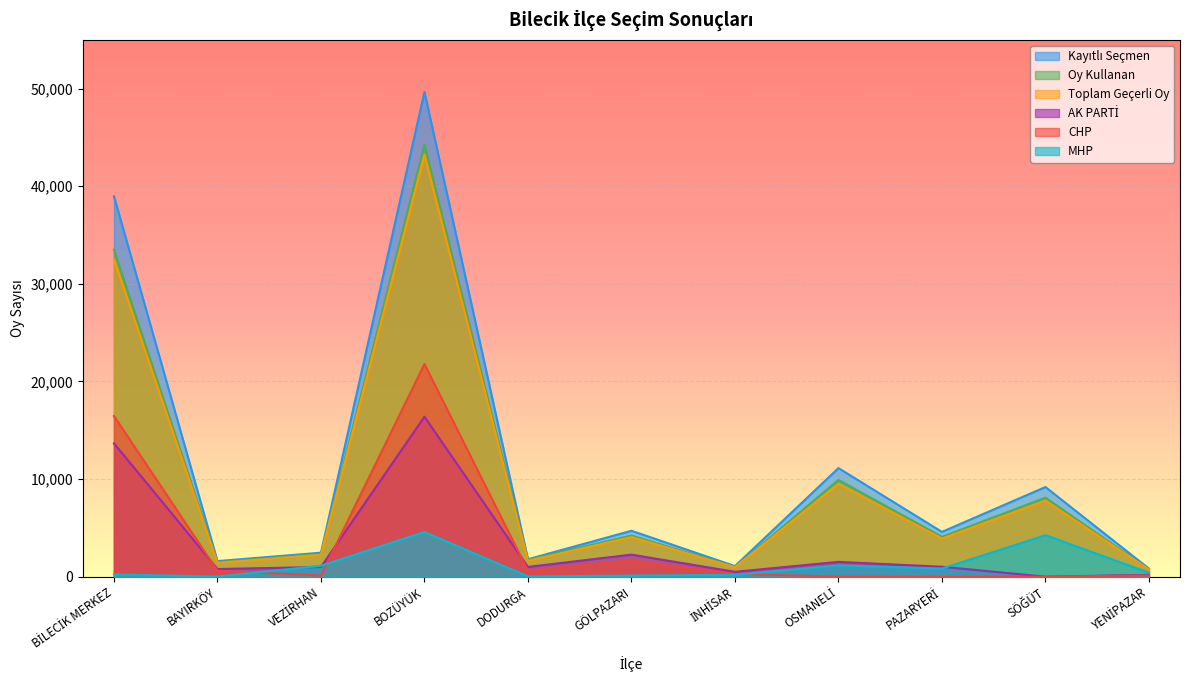

At which category does Oy Kullanan reach its first local valley?

BAYIRKÖY